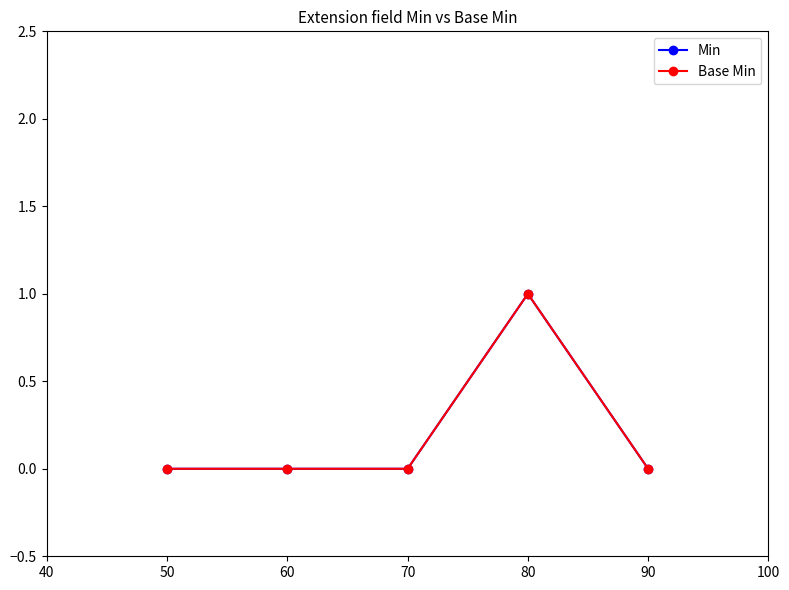

The Min series shows 0 at 80. True or false?

False